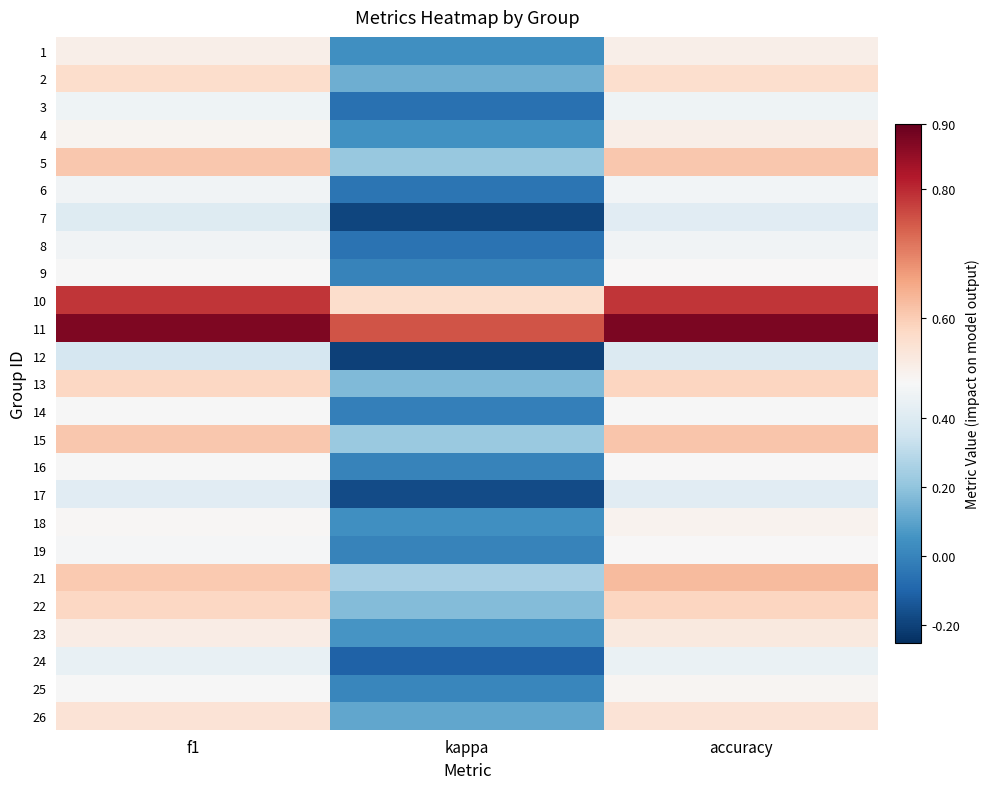

Reading right to left, list all the values displayed in this chart.

1: accuracy=0.5	kappa=0.0	f1=0.5
2: accuracy=0.6	kappa=0.1	f1=0.6
3: accuracy=0.5	kappa=-0.1	f1=0.5
4: accuracy=0.5	kappa=0.0	f1=0.5
5: accuracy=0.6	kappa=0.2	f1=0.6
6: accuracy=0.5	kappa=-0.0	f1=0.5
7: accuracy=0.4	kappa=-0.2	f1=0.4
8: accuracy=0.5	kappa=-0.1	f1=0.5
9: accuracy=0.5	kappa=0.0	f1=0.5
10: accuracy=0.8	kappa=0.6	f1=0.8
11: accuracy=0.9	kappa=0.8	f1=0.9
12: accuracy=0.4	kappa=-0.2	f1=0.4
13: accuracy=0.6	kappa=0.2	f1=0.6
14: accuracy=0.5	kappa=-0.0	f1=0.5
15: accuracy=0.6	kappa=0.2	f1=0.6
16: accuracy=0.5	kappa=0.0	f1=0.5
17: accuracy=0.4	kappa=-0.2	f1=0.4
18: accuracy=0.5	kappa=0.0	f1=0.5
19: accuracy=0.5	kappa=0.0	f1=0.5
21: accuracy=0.6	kappa=0.2	f1=0.6
22: accuracy=0.6	kappa=0.2	f1=0.6
23: accuracy=0.5	kappa=0.1	f1=0.5
24: accuracy=0.4	kappa=-0.1	f1=0.4
25: accuracy=0.5	kappa=0.0	f1=0.5
26: accuracy=0.6	kappa=0.1	f1=0.6